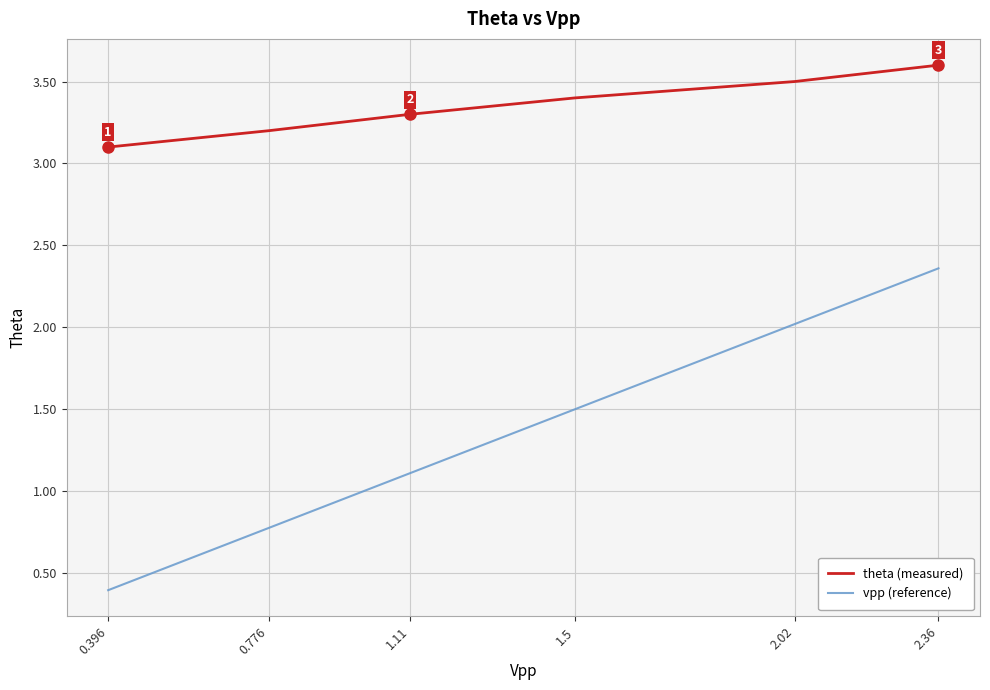

Rank the series by their maximum value, from lowest to highest.

vpp (reference), theta (measured)